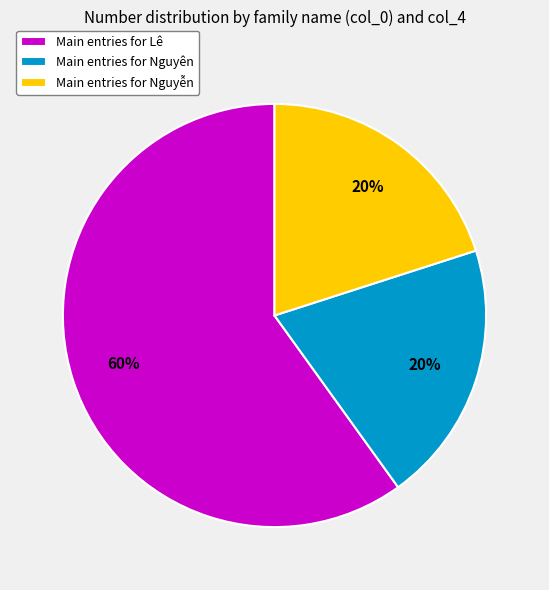

How many segments does this pie chart have?

3